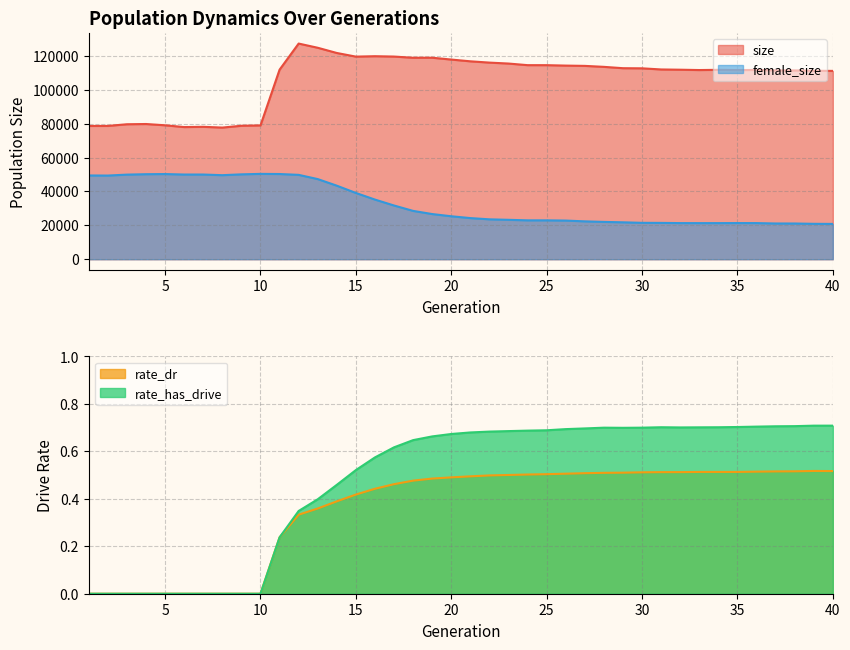

Reading left to right, list all the values displayed in this chart.

size: 1=78646.0	2=78658.0	3=79645.0	4=79787.0	5=79032.0	6=77979.0	7=78124.0	8=77681.0	9=78750.0	10=78964.0	11=111848.0	12=127258.0	13=124780.0	14=121696.0	15=119552.0	16=119799.0	17=119584.0	18=118880.0	19=118903.0	20=117823.0	21=116781.0	22=116020.0	23=115464.0	24=114515.0	25=114509.0	26=114258.0	27=114086.0	28=113513.0	29=112723.0	30=112646.0	31=111976.0	32=111828.0	33=111629.0	34=111758.0	35=111603.0	36=111698.0	37=111408.0	38=111412.0	39=111225.0	40=111125.0
female_size: 1=49422.0	2=49366.0	3=49922.0	4=50164.0	5=50256.0	6=49969.0	7=49971.0	8=49590.0	9=50080.0	10=50356.0	11=50273.0	12=49780.0	13=47284.0	14=43387.0	15=39099.0	16=35188.0	17=31693.0	18=28513.0	19=26651.0	20=25347.0	21=24269.0	22=23536.0	23=23250.0	24=22938.0	25=22937.0	26=22807.0	27=22340.0	28=22018.0	29=21779.0	30=21471.0	31=21429.0	32=21317.0	33=21300.0	34=21305.0	35=21335.0	36=21317.0	37=21084.0	38=21073.0	39=20891.0	40=20830.0
rate_dr: 1=0.0	2=0.0	3=0.0	4=0.0	5=0.0	6=0.0	7=0.0	8=0.0	9=0.0	10=0.0	11=0.2	12=0.3	13=0.4	14=0.4	15=0.4	16=0.4	17=0.5	18=0.5	19=0.5	20=0.5	21=0.5	22=0.5	23=0.5	24=0.5	25=0.5	26=0.5	27=0.5	28=0.5	29=0.5	30=0.5	31=0.5	32=0.5	33=0.5	34=0.5	35=0.5	36=0.5	37=0.5	38=0.5	39=0.5	40=0.5
rate_has_drive: 1=0.0	2=0.0	3=0.0	4=0.0	5=0.0	6=0.0	7=0.0	8=0.0	9=0.0	10=0.0	11=0.2	12=0.3	13=0.4	14=0.5	15=0.5	16=0.6	17=0.6	18=0.6	19=0.7	20=0.7	21=0.7	22=0.7	23=0.7	24=0.7	25=0.7	26=0.7	27=0.7	28=0.7	29=0.7	30=0.7	31=0.7	32=0.7	33=0.7	34=0.7	35=0.7	36=0.7	37=0.7	38=0.7	39=0.7	40=0.7